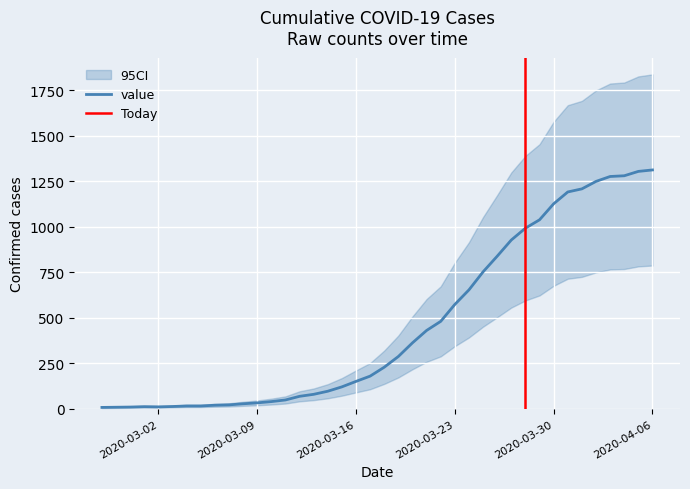

What is the greatest value displayed?

1313